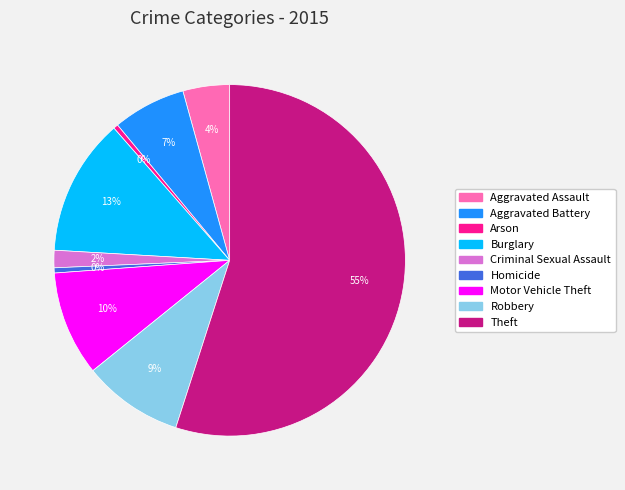

True or false: Robbery accounts for 22% of the total.

False